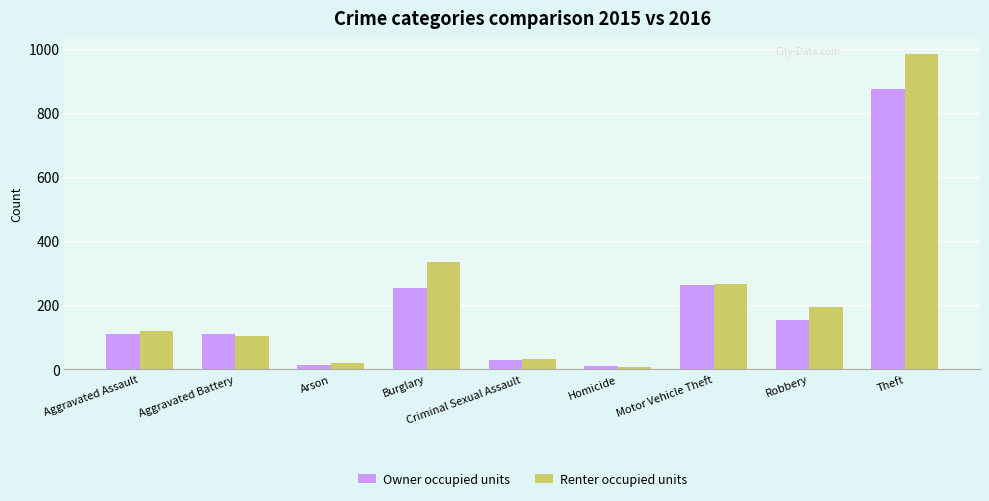

What is the difference between the maximum and minimum values in the Owner occupied units series?

865